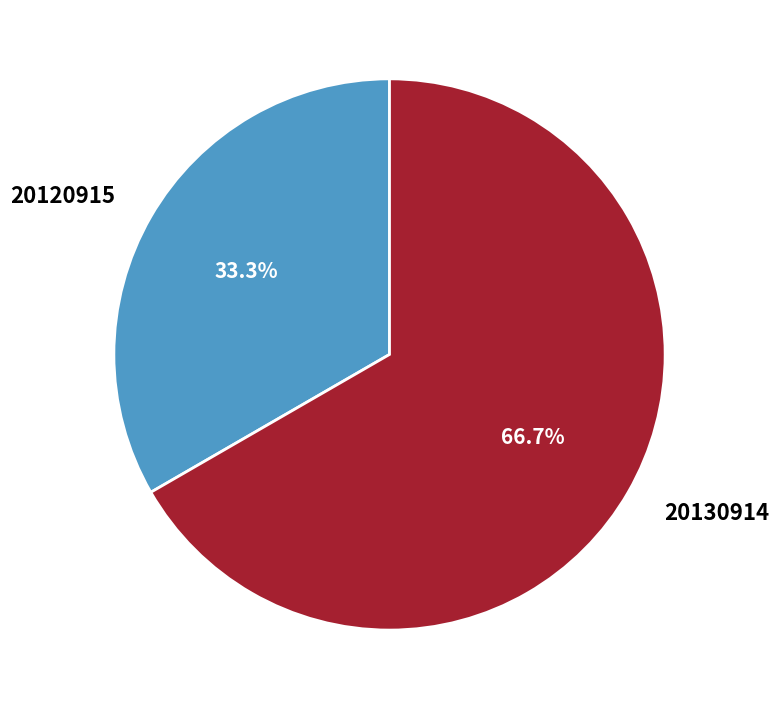

What is the largest slice in the pie chart?

20130914